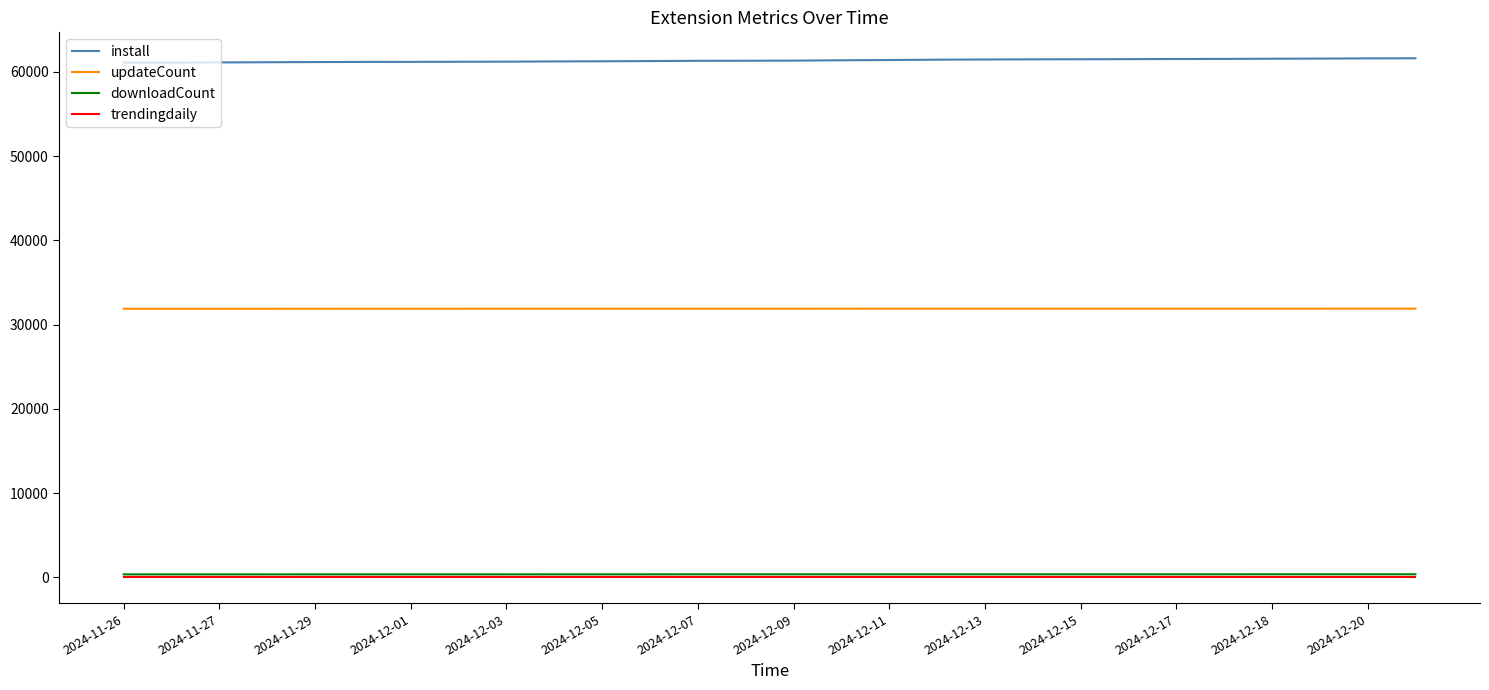

What is the maximum value for install?

61598.0